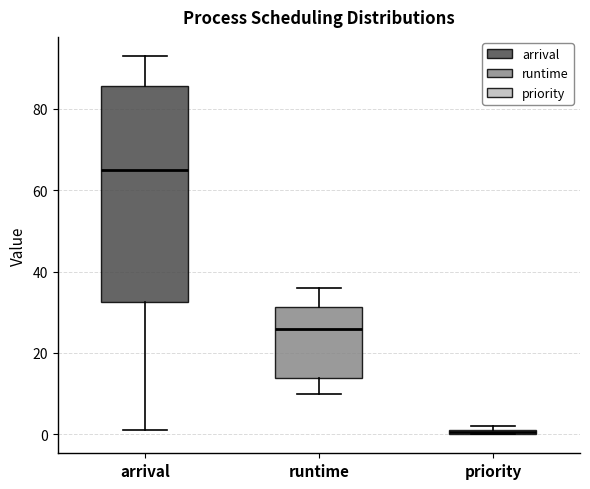

Comparing the boxes themselves (not the whiskers), which one is the tallest?

arrival